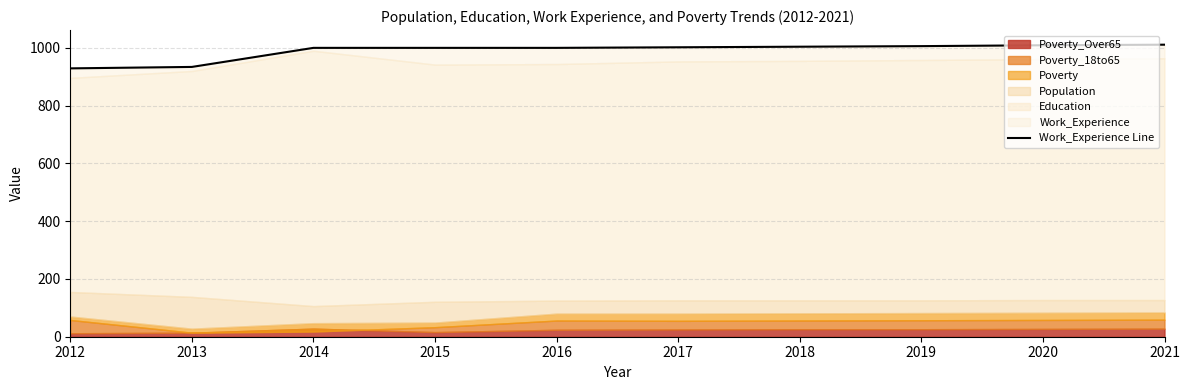

Between 2012 and 2018, which is larger?

2018